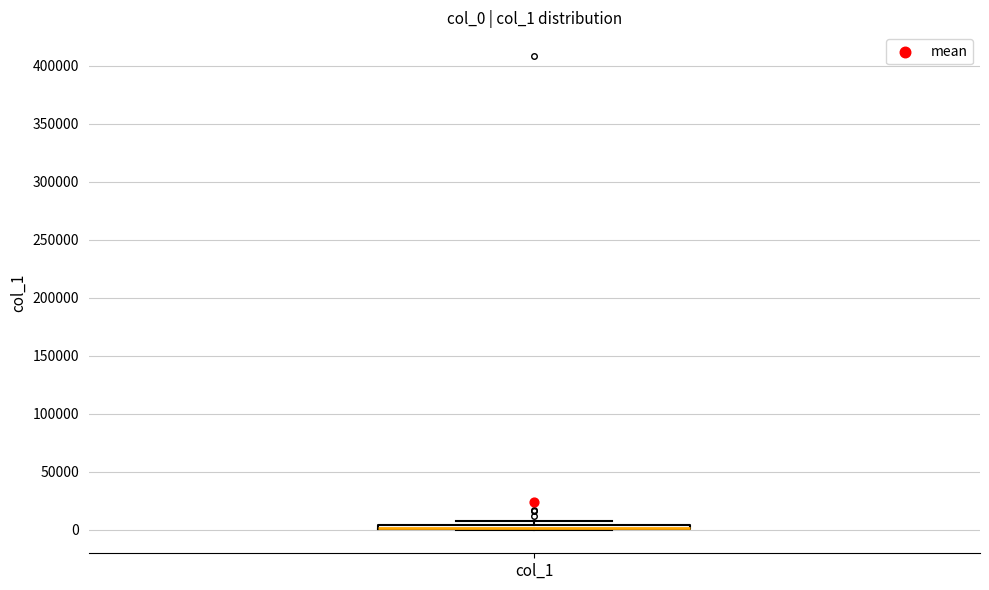

Where is the upper edge of the box for col_1 on the y-axis? The values are not printed on the chart, so give them approximately, as read against the axis.

5000